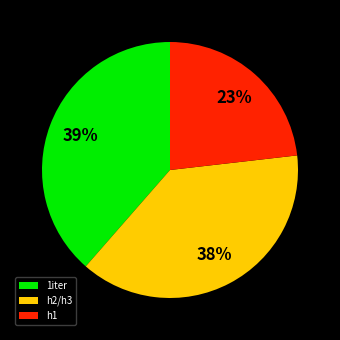

Does any single category account for the majority?

No